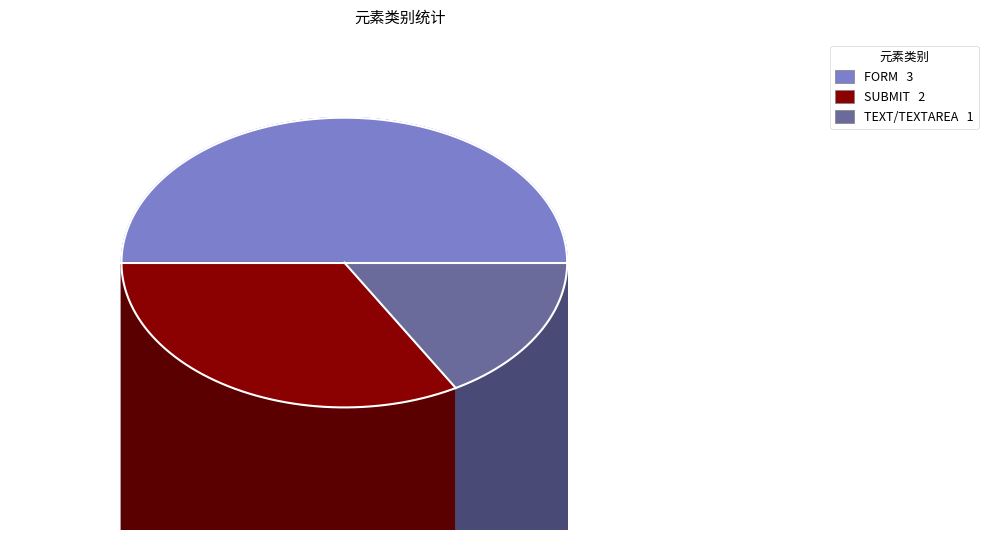

Is there a majority slice in this chart?

No